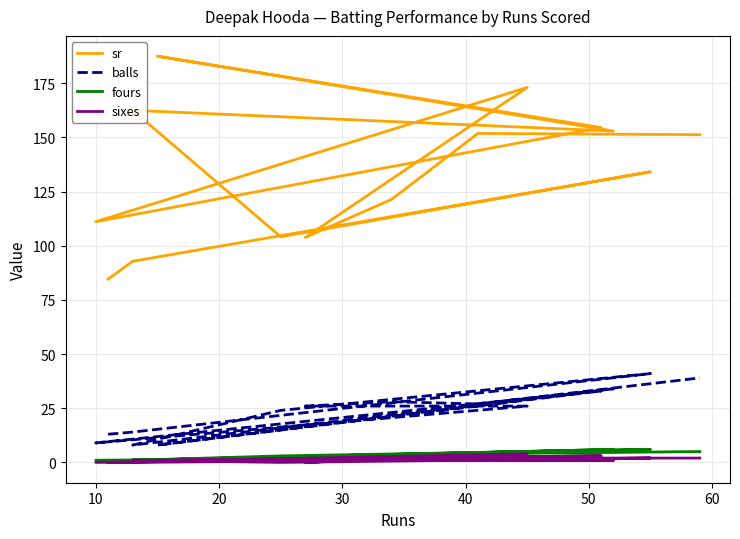

True or false: sr has more than 2 interior local peaks.

True